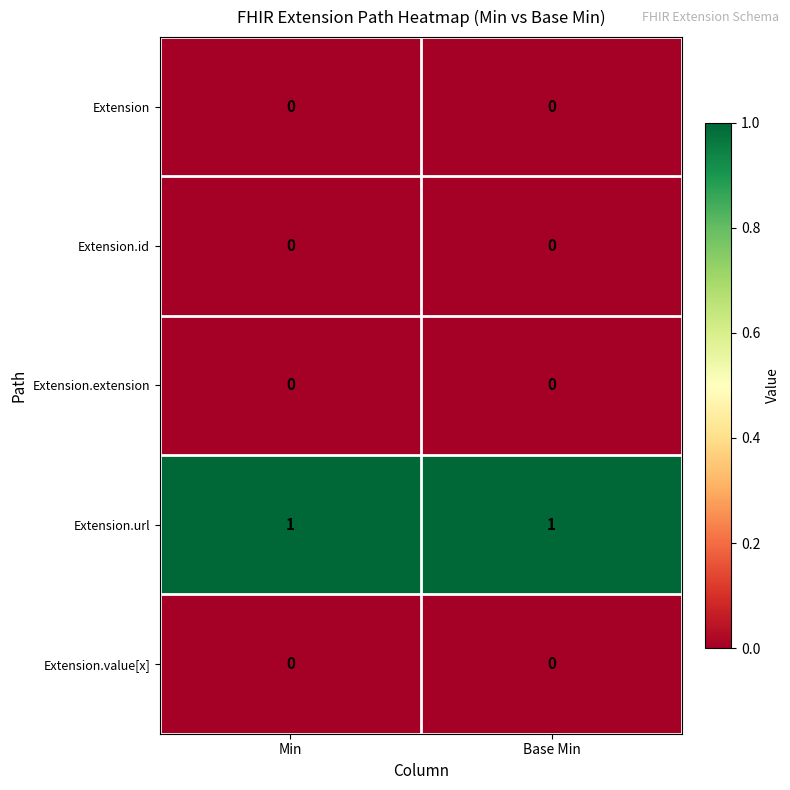

True or false: Extension has a value of 0 at Base Min.

True